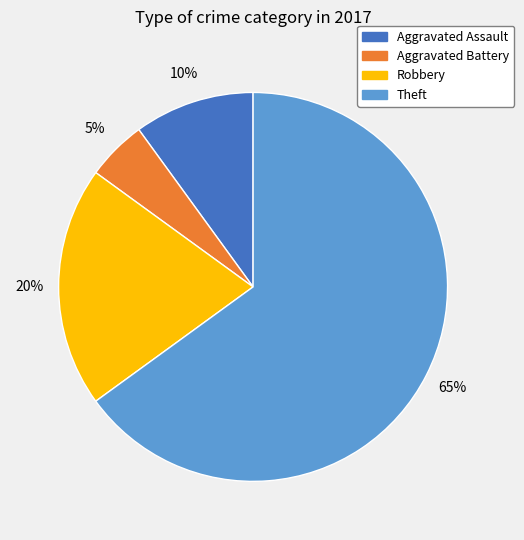

Does any single category account for the majority?

Yes